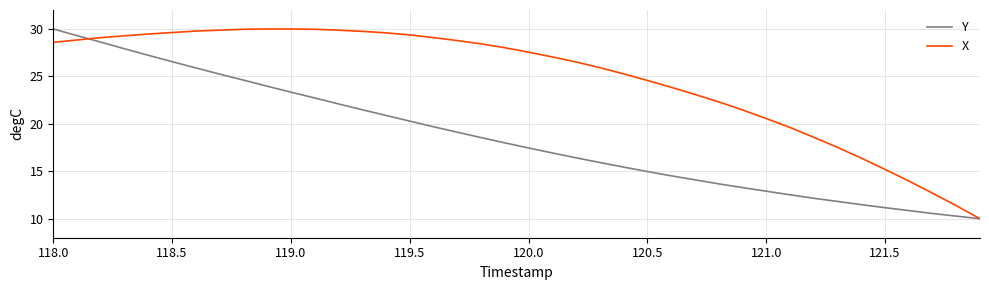

Which series has the largest total across all categories?

X